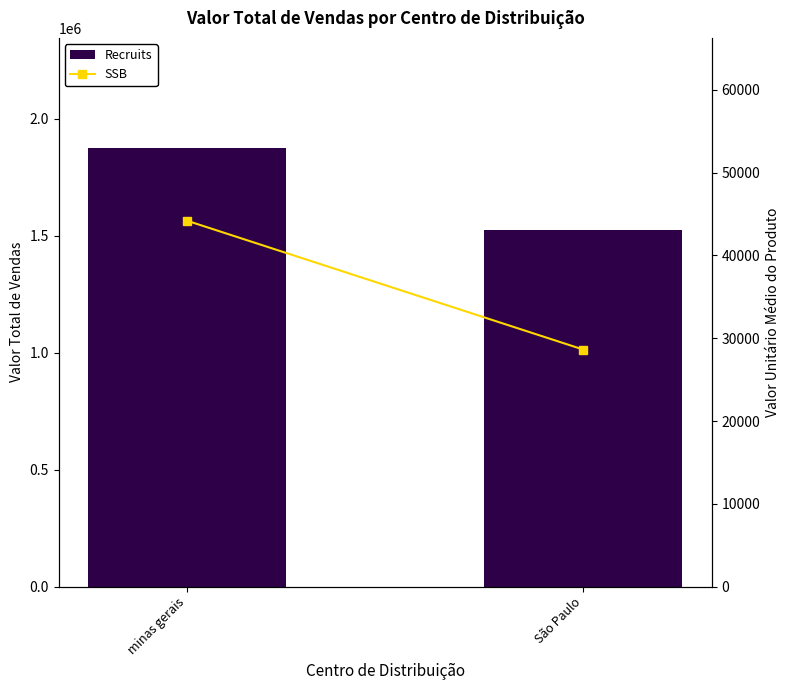

True or false: SSB has a value of 61393 at minas gerais.

False